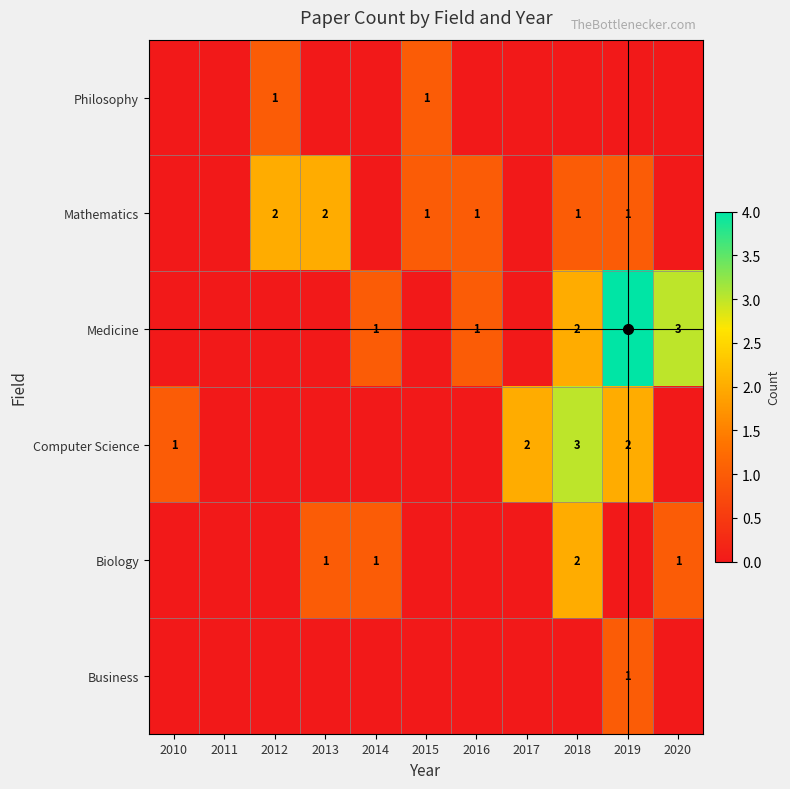

How many values in the Mathematics series exceed 1?

2